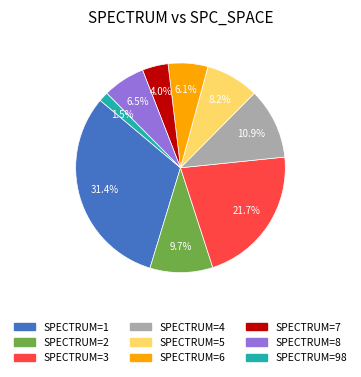

Is there a majority slice in this chart?

No